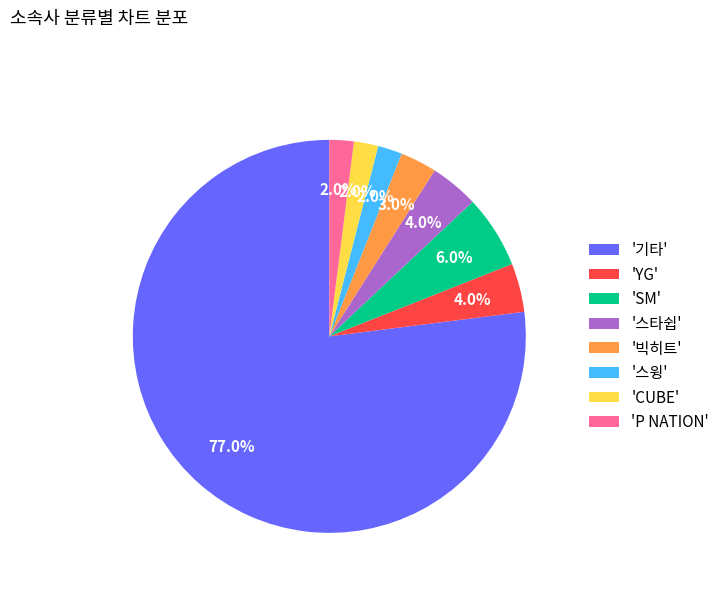

Which category accounts for the majority?

'기타'